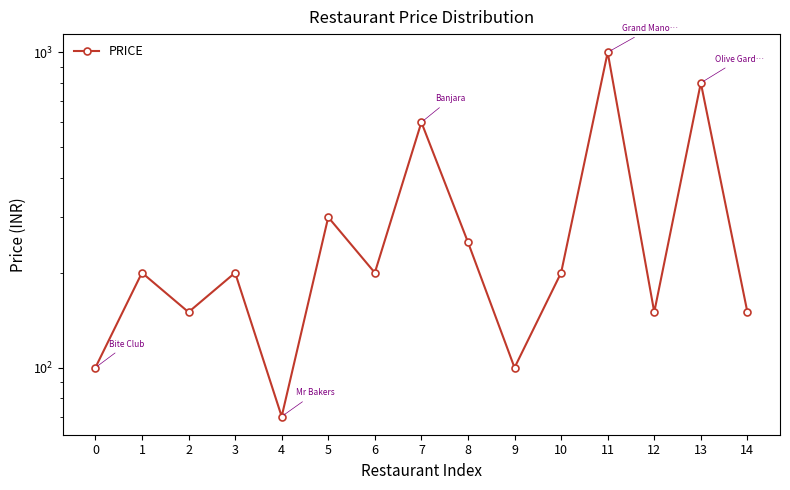

Count the number of data series in this chart.

1